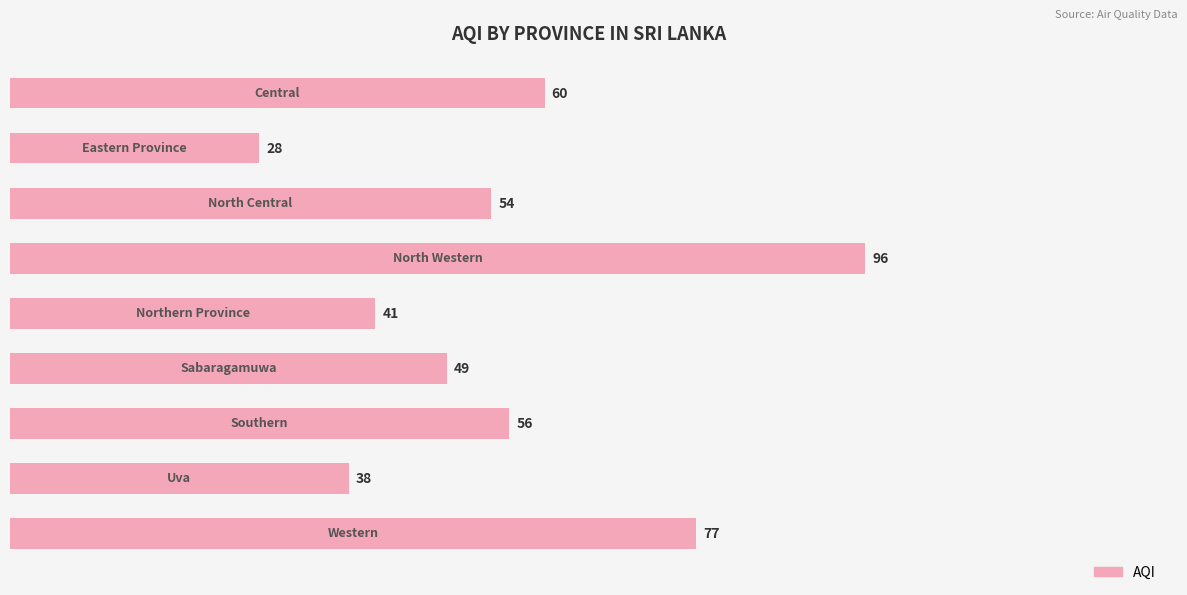

What is the value of the 6th bar from the top?

49